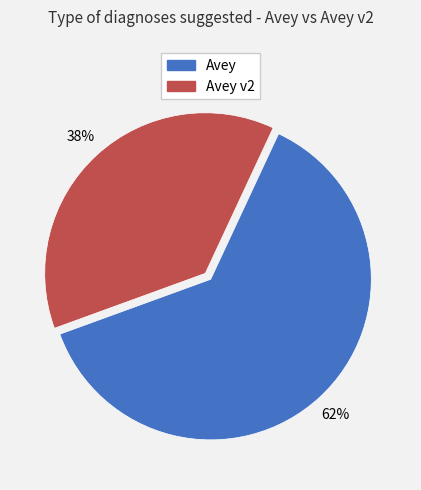

Does any single category account for the majority?

Yes